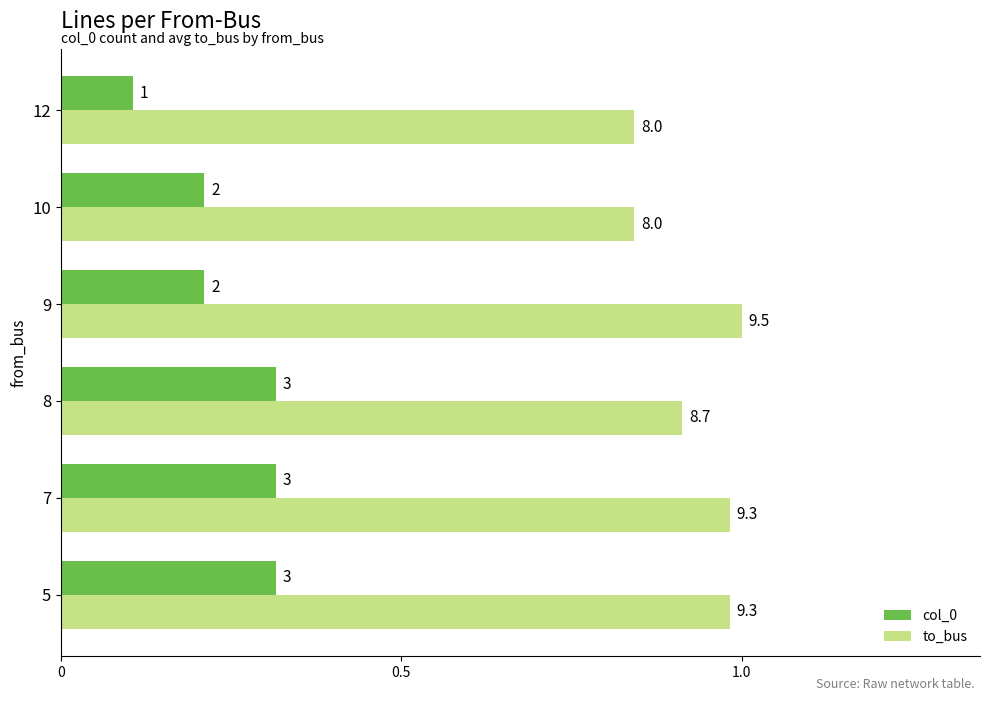

What are all the series names shown in the legend?

col_0, to_bus